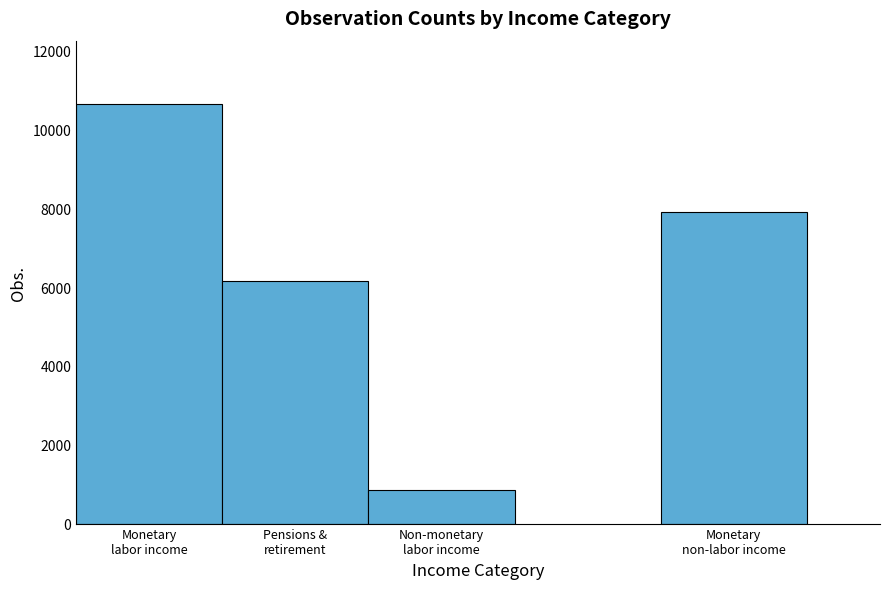

Reading left to right, extract all data points from this chart.

10658	6160	855	7919